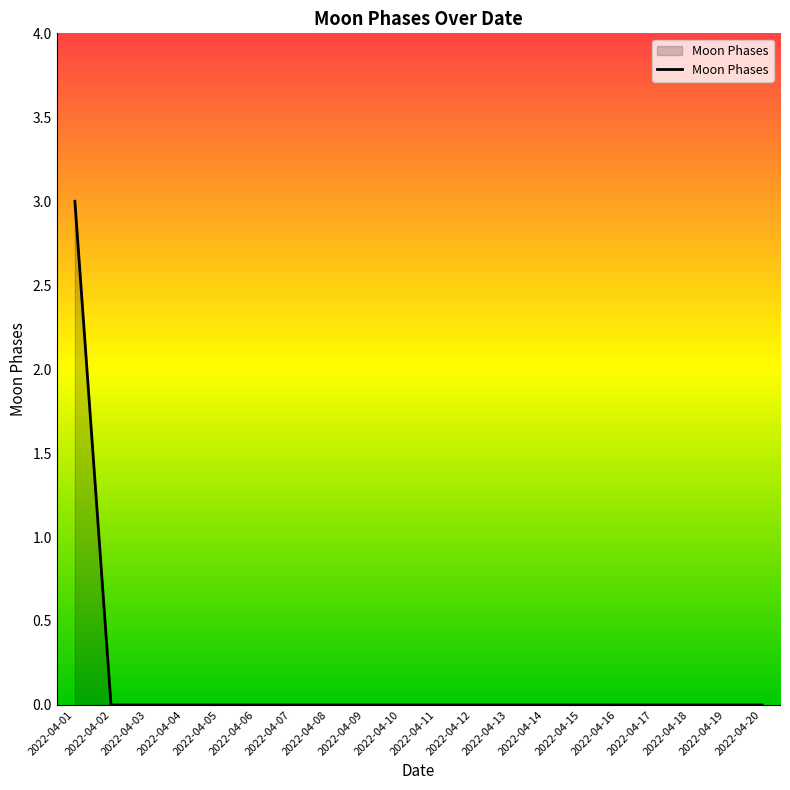

The chart shows a value of 0 at 2022-04-04. True or false?

True